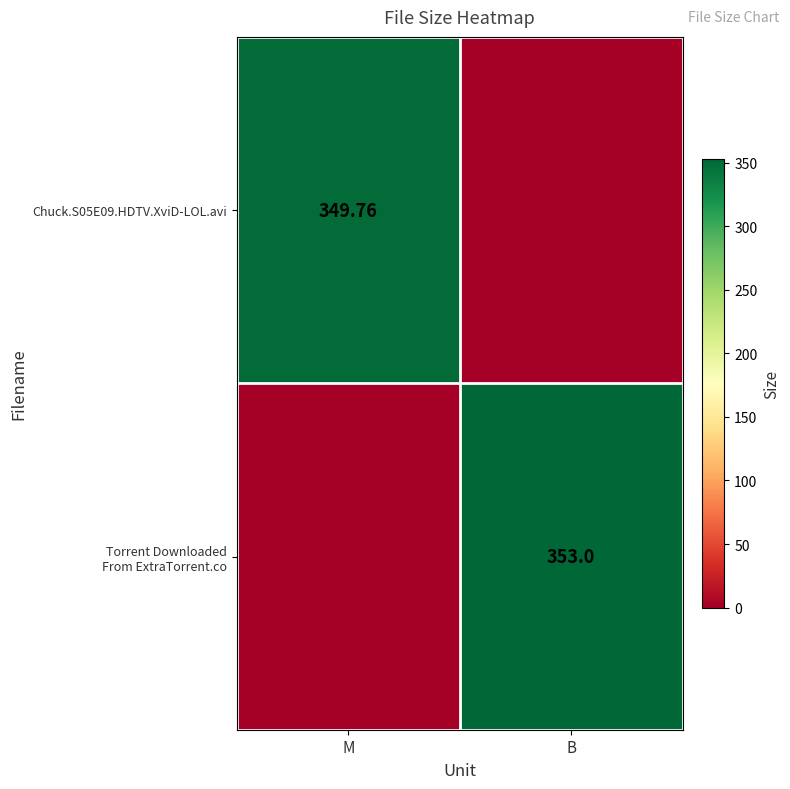

Is it true that Torrent Downloaded From ExtraTorrent.co equals 0.0 at M?

True